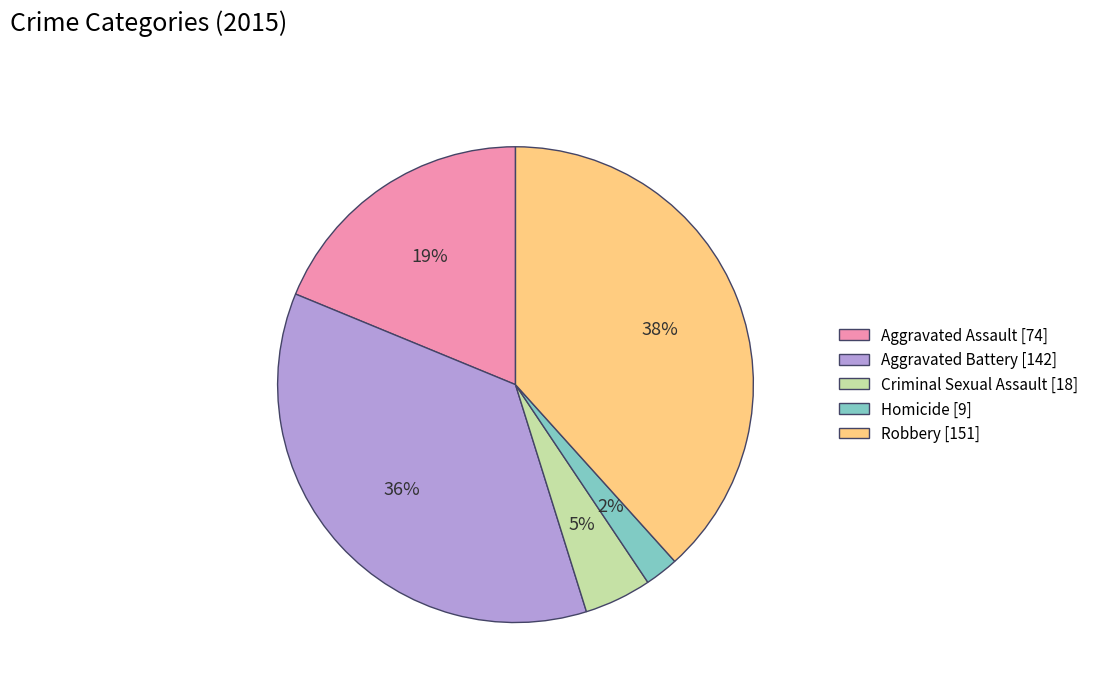

Rank the categories by value from highest to lowest.

Robbery, Aggravated Battery, Aggravated Assault, Criminal Sexual Assault, Homicide